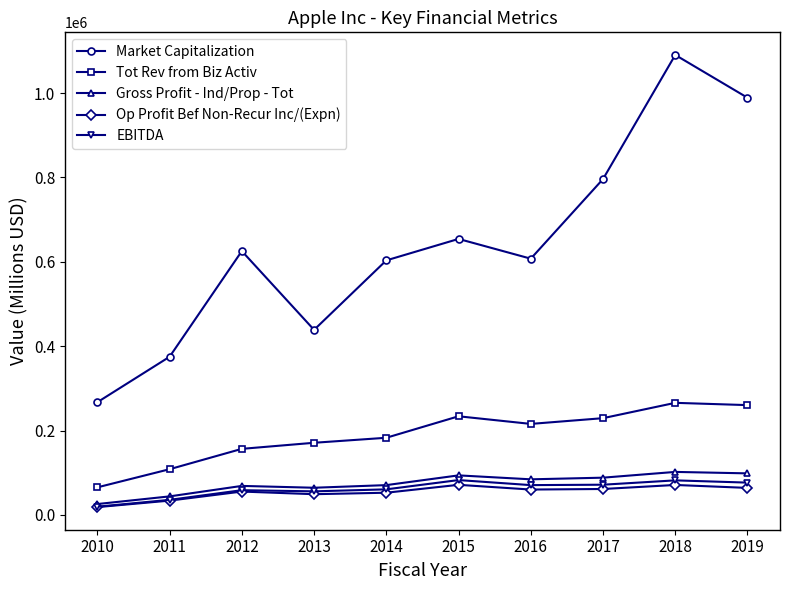

Is it true that Tot Rev from Biz Activ equals 317171.6 at 2017?

False